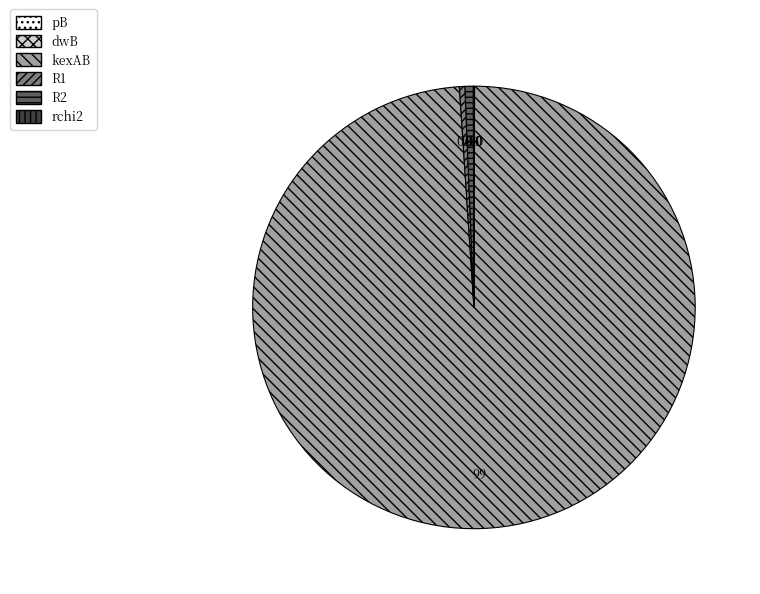

Which has a higher value, R2 or kexAB?

kexAB